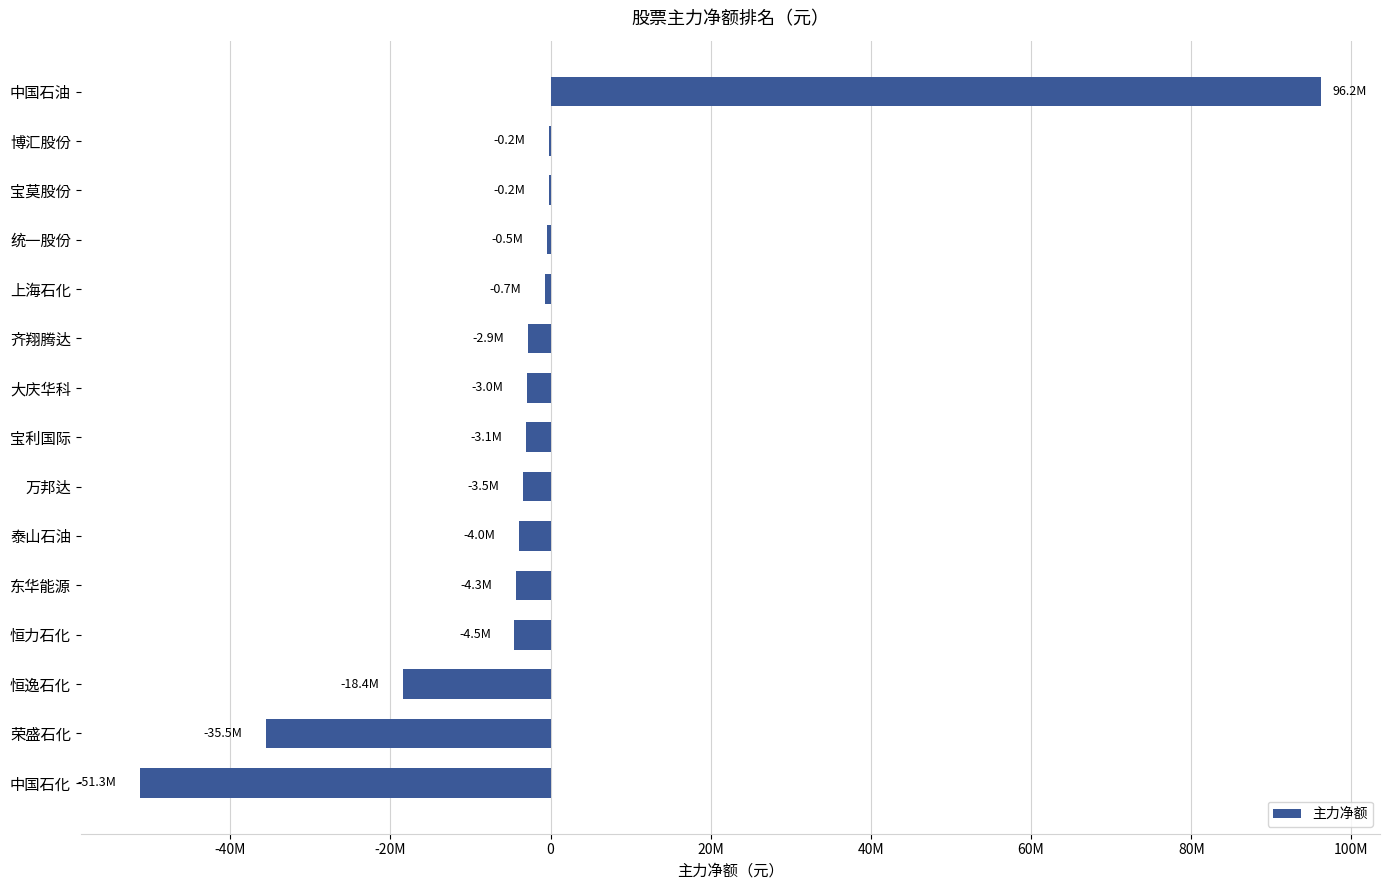

Are the bars horizontal?

Yes